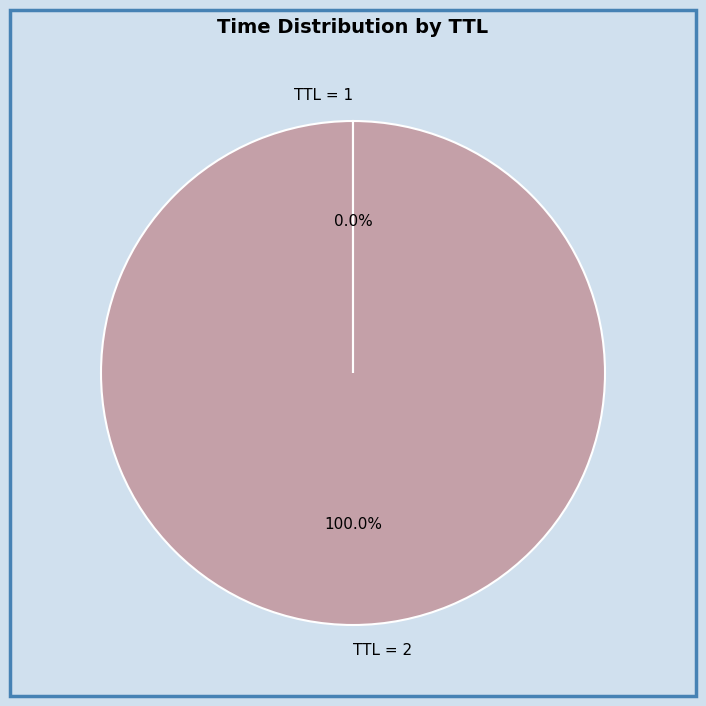

Does any single category account for the majority?

Yes